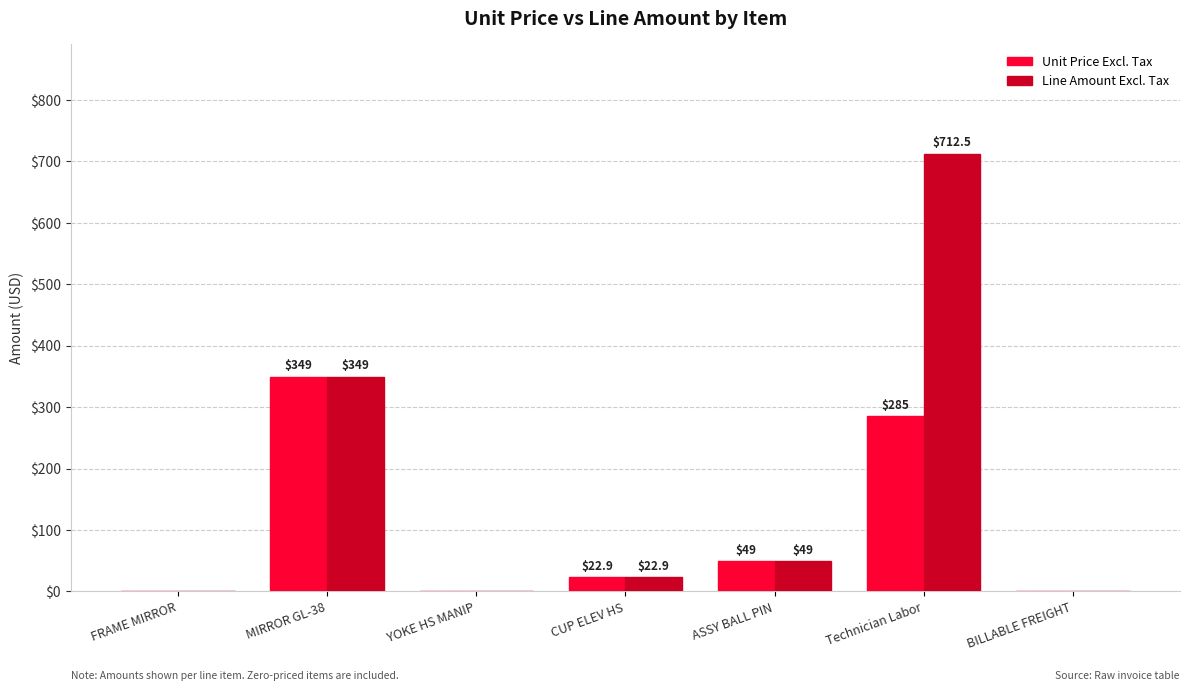

What is the sum of the Line Amount Excl. Tax values at BILLABLE FREIGHT and ASSY BALL PIN?

49.0